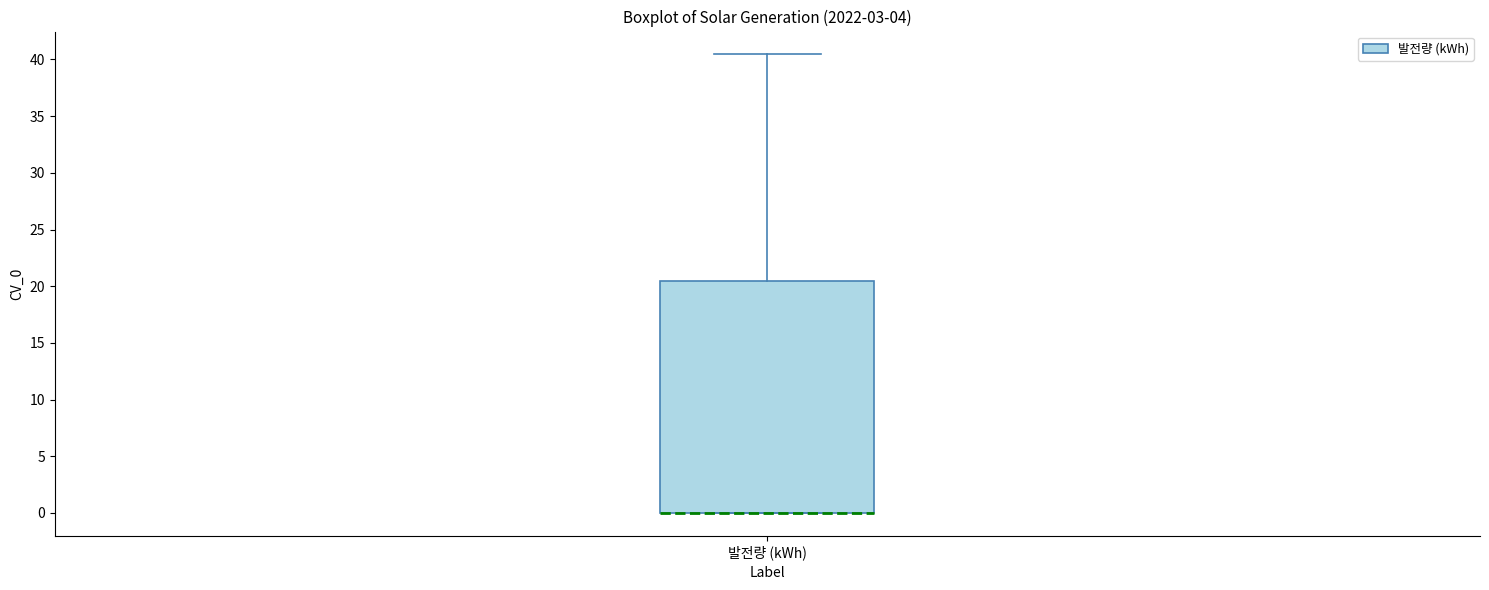

Transcribe this box plot: give where the median line is, the range the box spans, and where the two whiskers end, as read against the y-axis. The values are not printed on the chart, so give them approximately, as read against the axis.

median 0.0 (drawn on the box's lower edge), box 0.0 to 20.5, whiskers 0.0 to 40.5